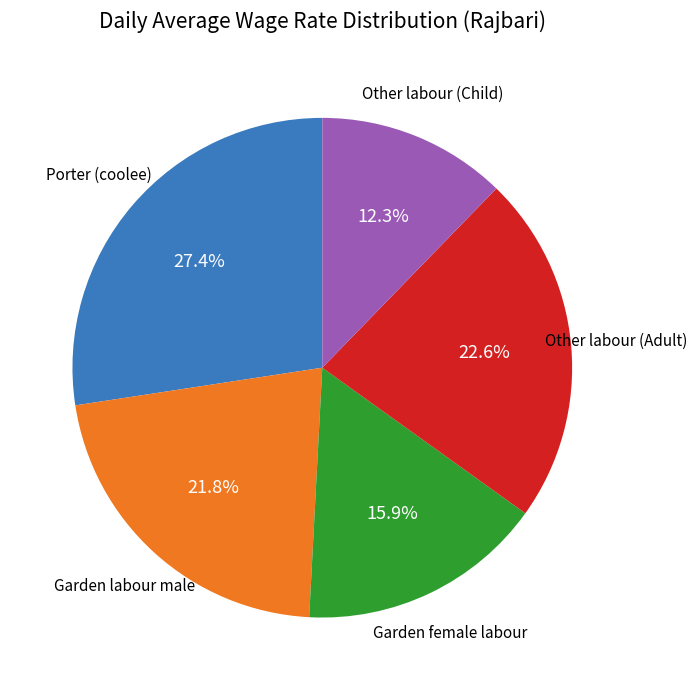

What is the total percentage of Porter (coolee) and Other labour (Child)?

39.7%